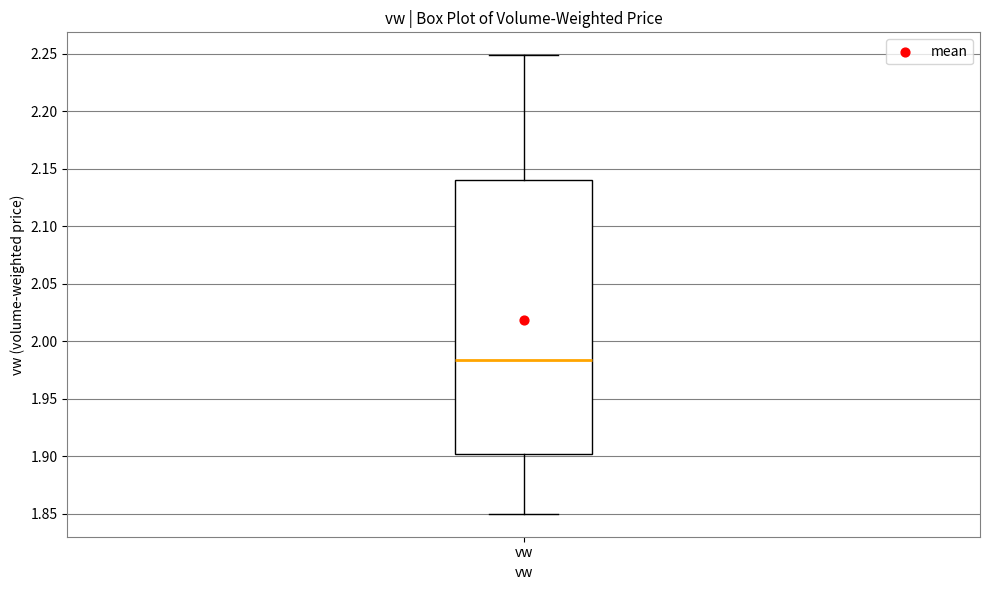

Where is the lower edge of the box for vw on the y-axis? The values are not printed on the chart, so give them approximately, as read against the axis.

1.900